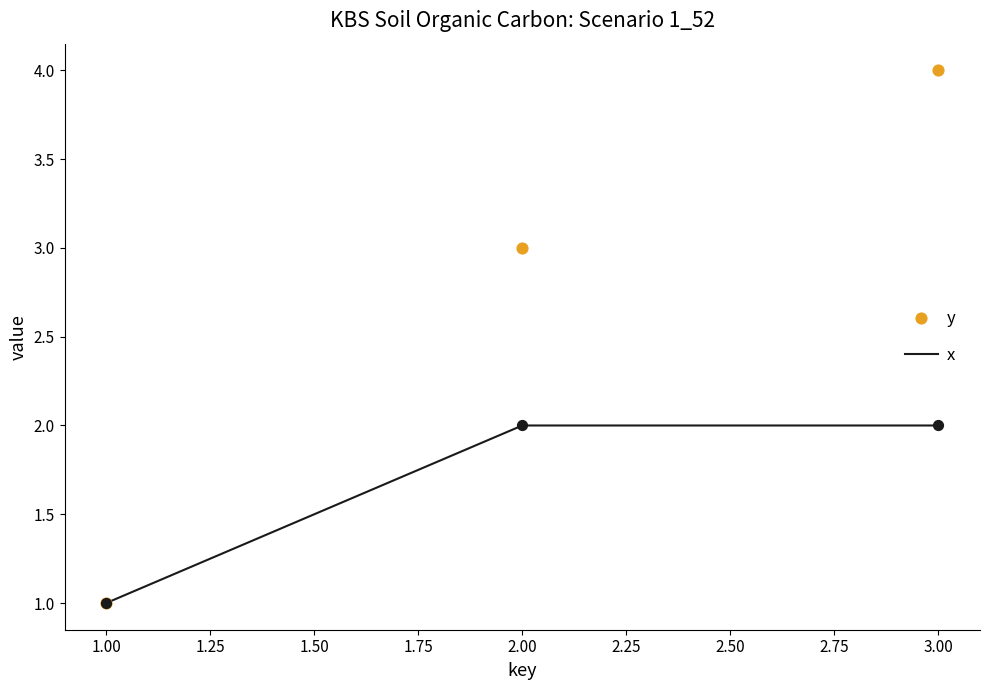

What are all the series names shown in the legend?

x, y